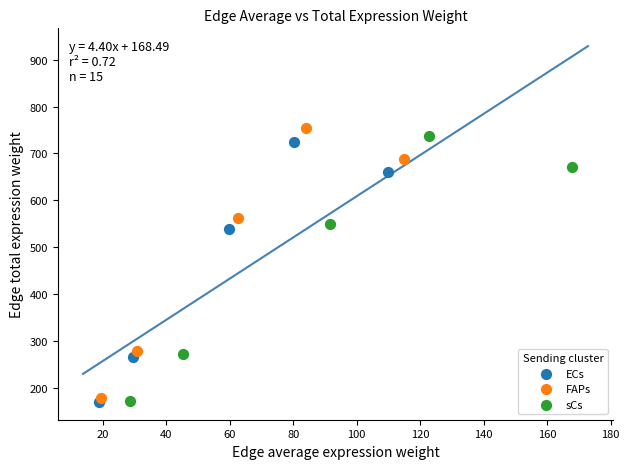

Which series has the widest spread of Y values?

FAPs